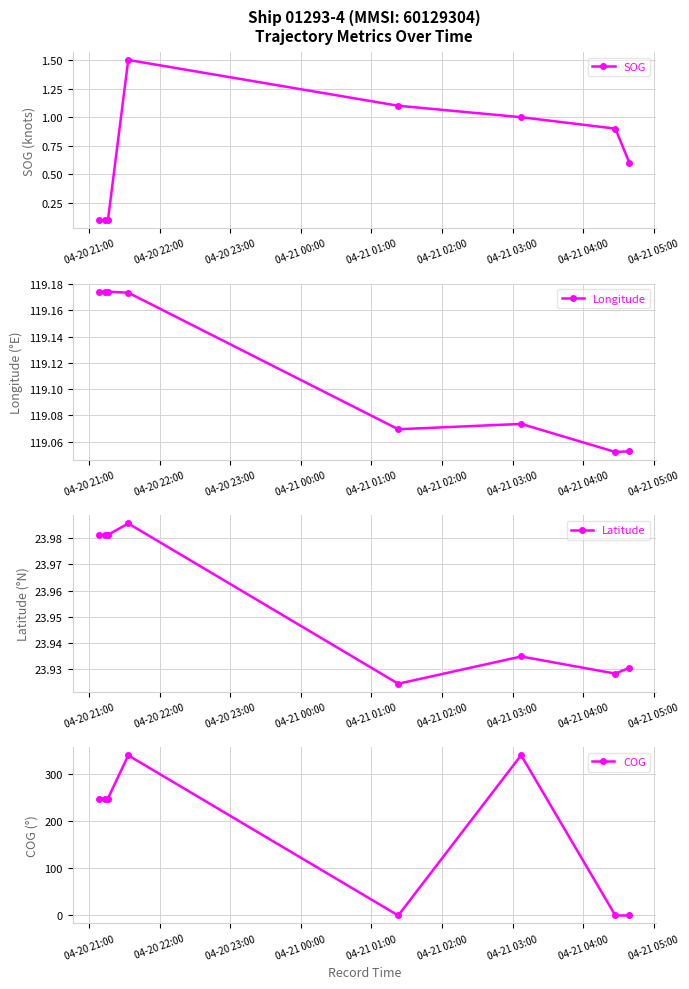

Reading right to left, list all the values displayed in this chart.

SOG: 0.6	0.9	1.0	1.1	1.5	0.1	0.1	0.1
Longitude: 119.1	119.1	119.1	119.1	119.2	119.2	119.2	119.2
Latitude: 23.9	23.9	23.9	23.9	24.0	24.0	24.0	24.0
COG: 0.0	0.0	339.4	0.0	339.0	247.7	247.7	247.7